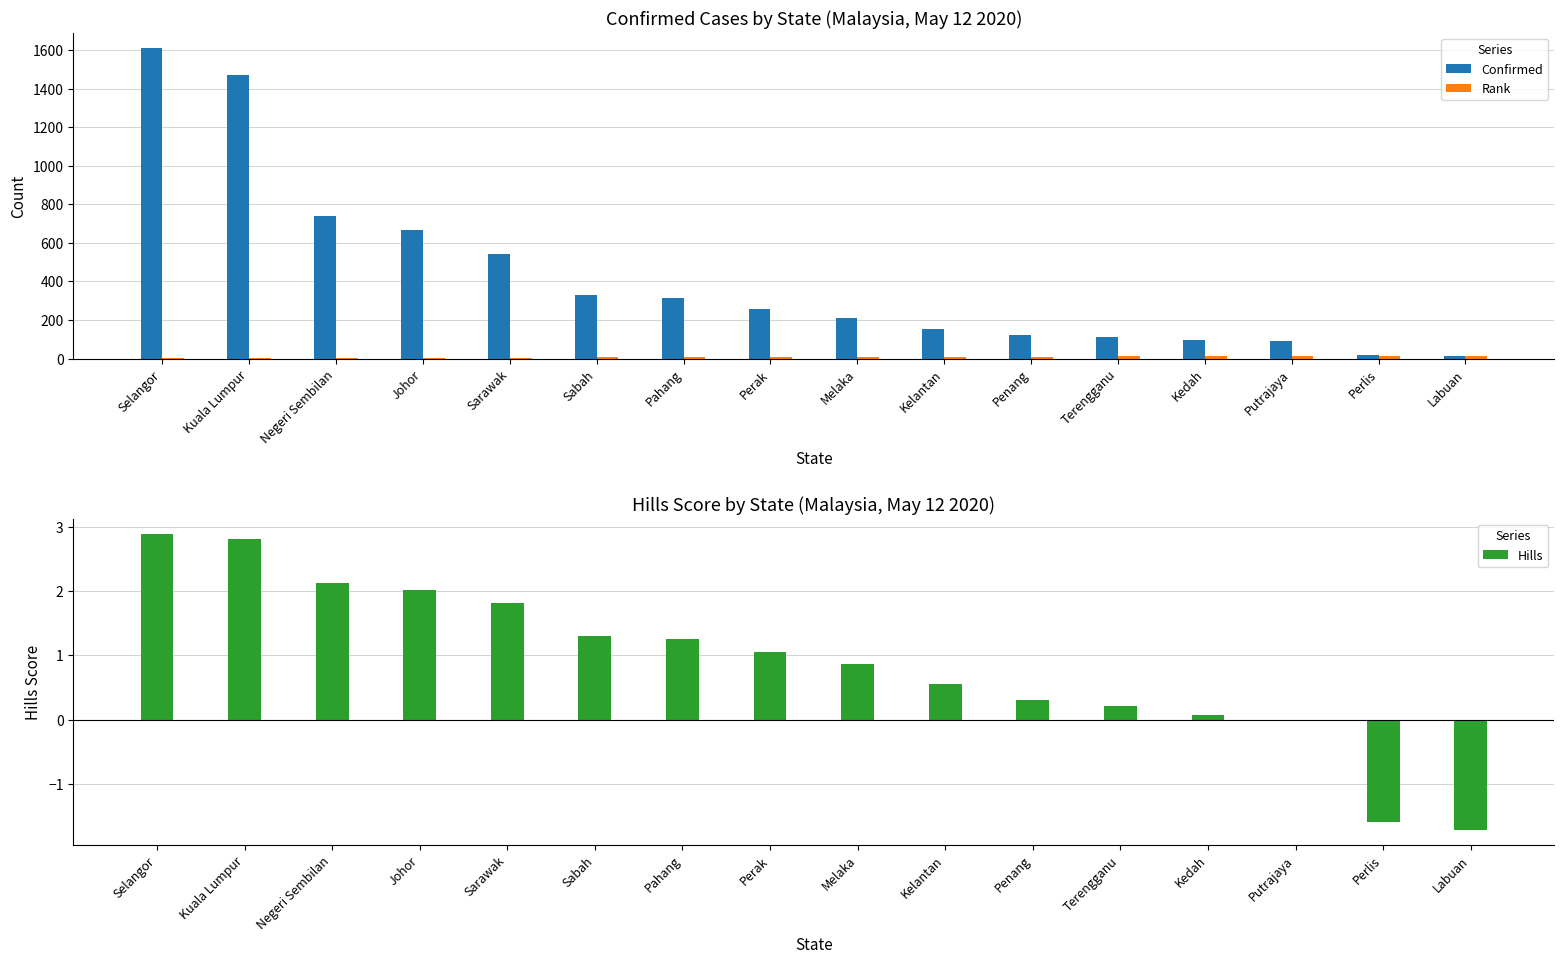

Reading left to right, extract all data points from this chart.

Confirmed: 1610.0	1470.0	742.0	667.0	543.0	328.0	312.0	255.0	211.0	155.0	121.0	110.0	95.0	89.0	18.0	16.0
Rank: 1.0	2.0	3.0	4.0	5.0	6.0	7.0	8.0	9.0	10.0	11.0	12.0	13.0	14.0	15.0	16.0
Hills: 2.9	2.8	2.1	2.0	1.8	1.3	1.3	1.1	0.9	0.6	0.3	0.2	0.1	0.0	-1.6	-1.7